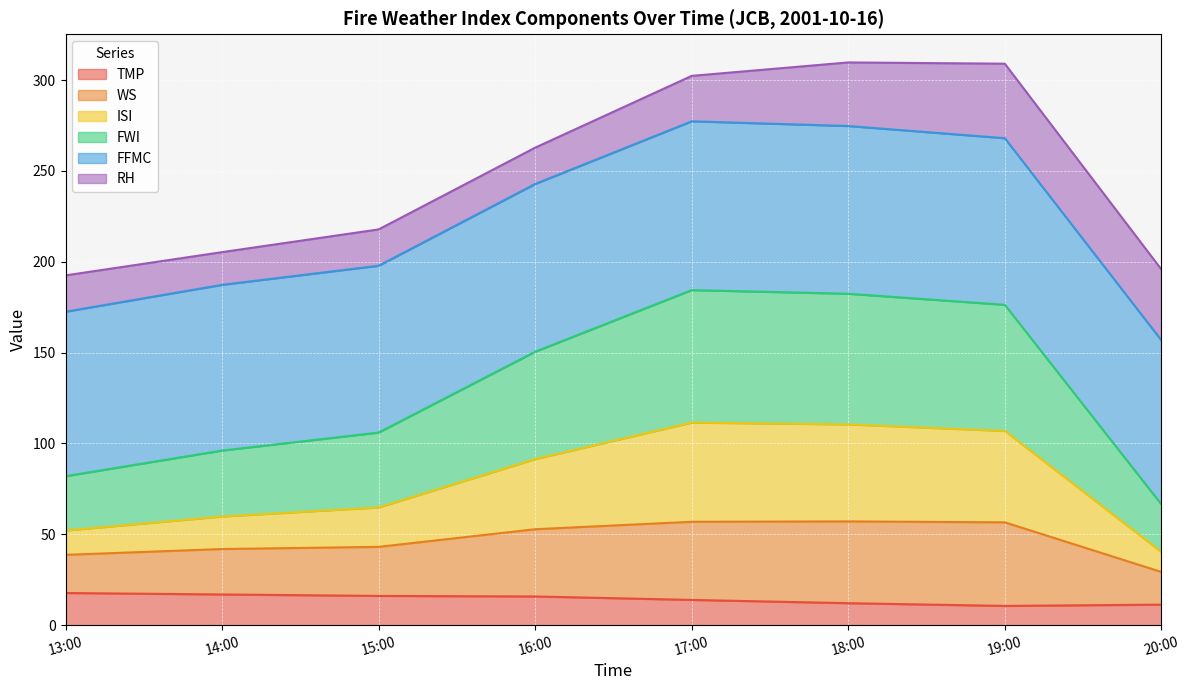

True or false: FWI and WS cross at least once.

False